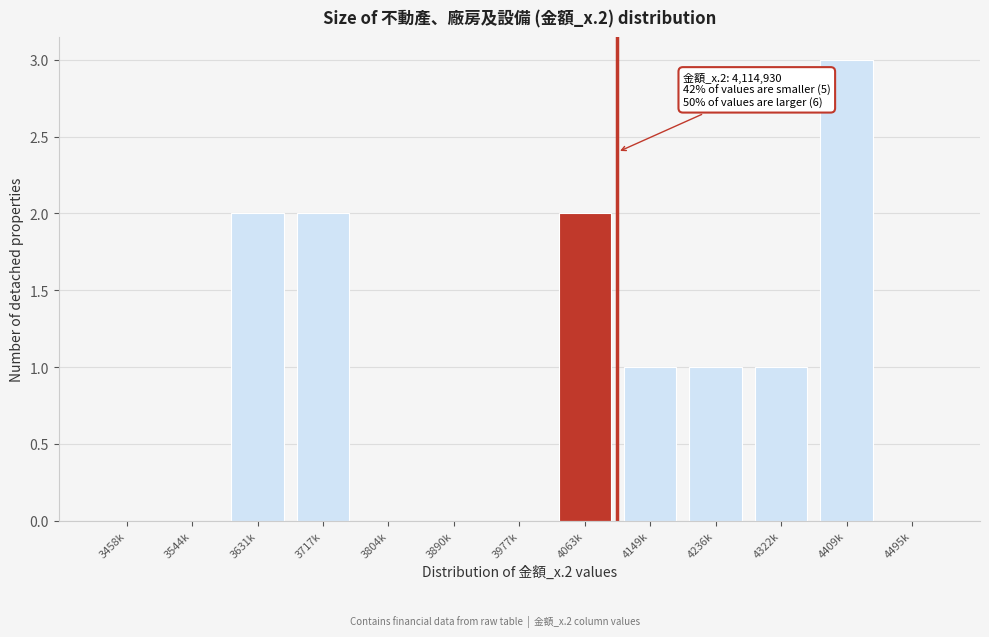

Reading right to left, extract all data points from this chart.

4495k=0	4409k=3	4322k=1	4236k=1	4149k=1	4063k=2	3977k=0	3890k=0	3804k=0	3717k=2	3631k=2	3544k=0	3458k=0